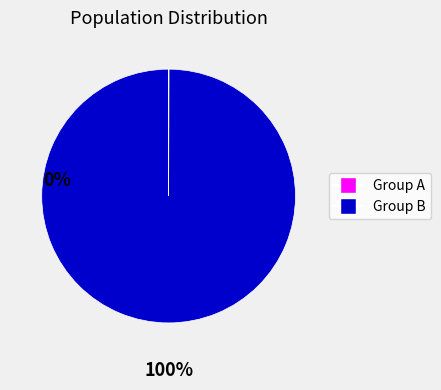

Which slice is the largest?

Group B